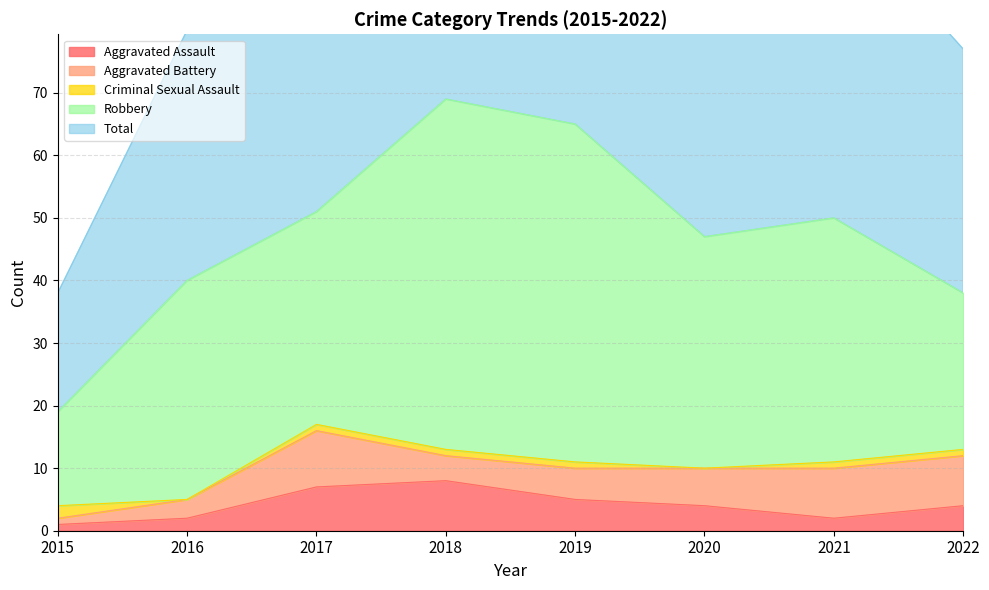

What is the average value of the Criminal Sexual Assault series?

1